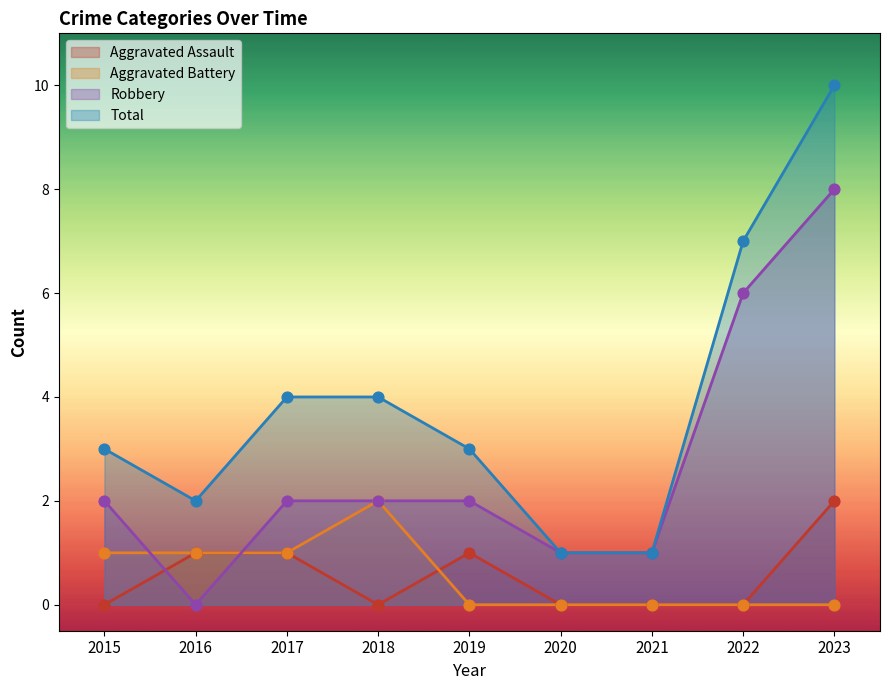

Which series contains the highest Y value?

Total